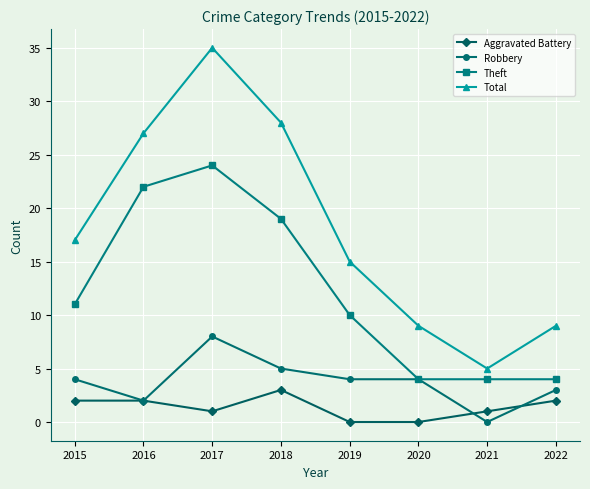

True or false: Total and Robbery intersect in this chart.

False